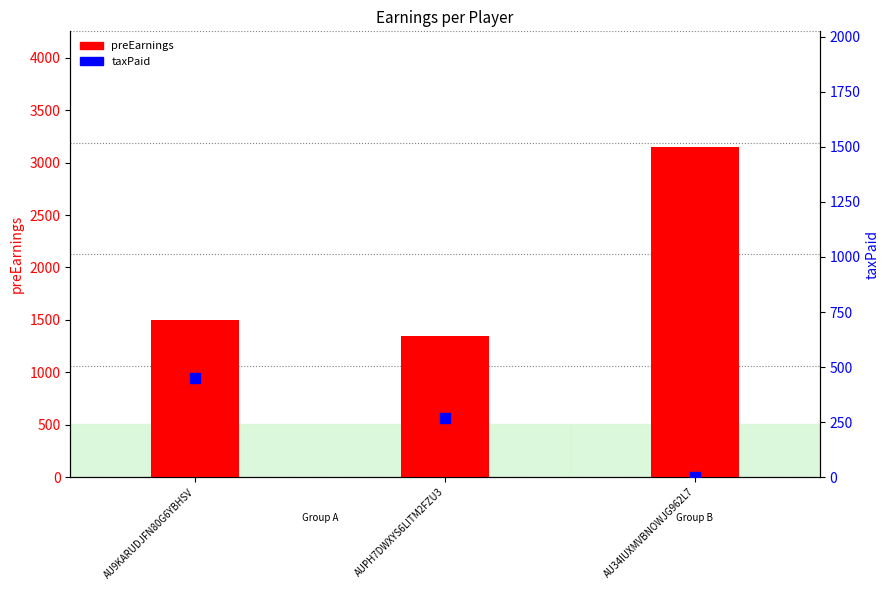

Which series has the widest spread of Y values?

preEarnings